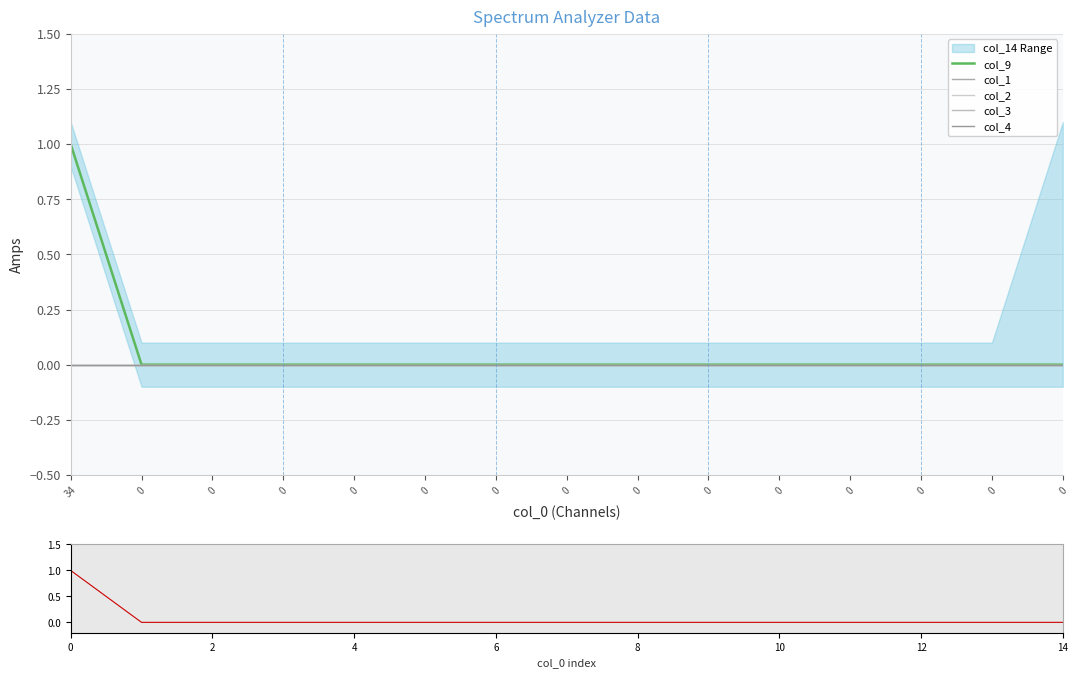

Count the col_9 values in the range 0 to 1.

15